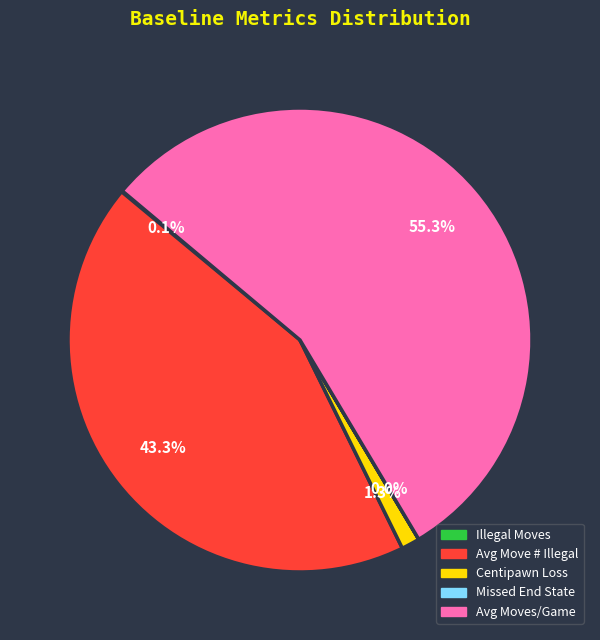

Which slice is the largest?

Avg Moves/Game